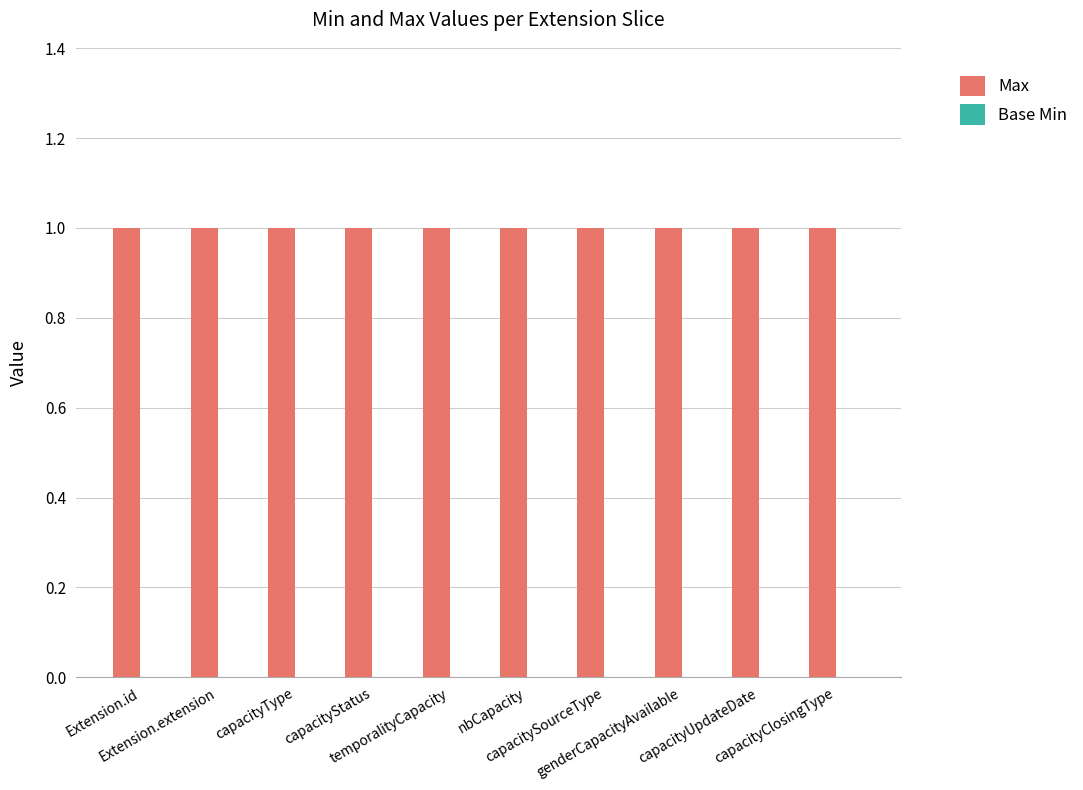

Rank the series at capacityClosingType from lowest to highest value.

Base Min, Max